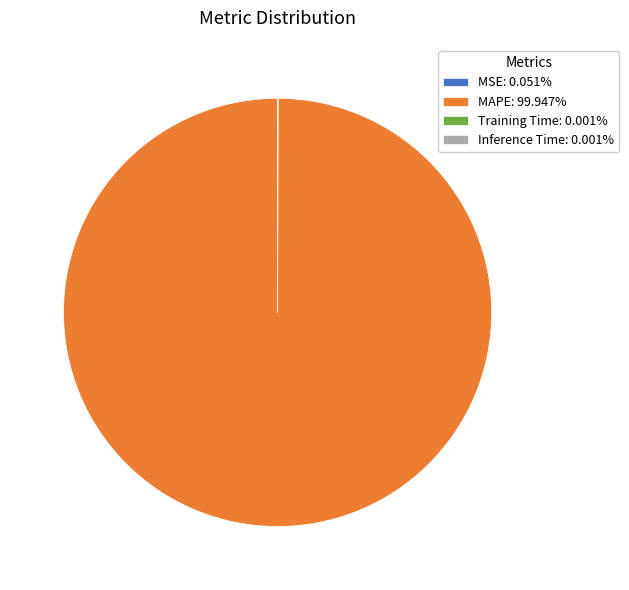

Which category has the biggest portion of the pie?

MAPE